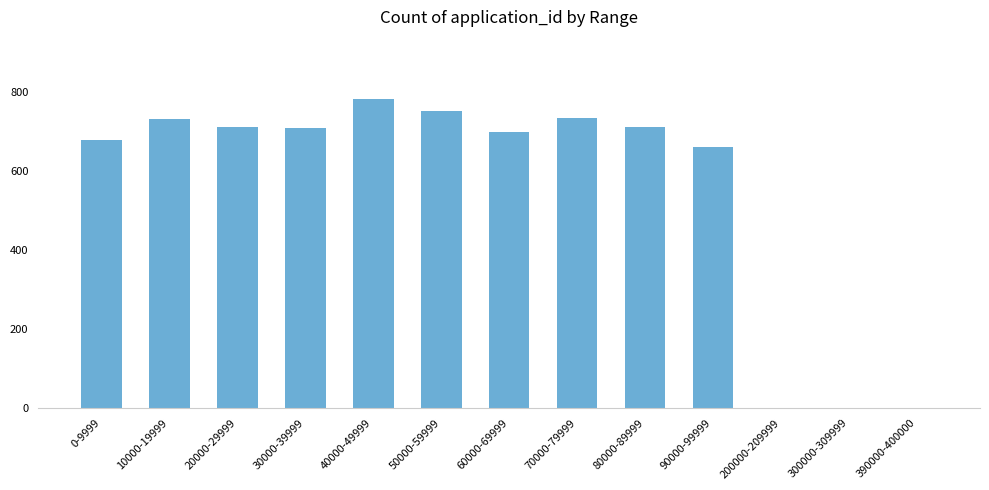

What is the sum of the values at 80000-89999 and 50000-59999?

1462